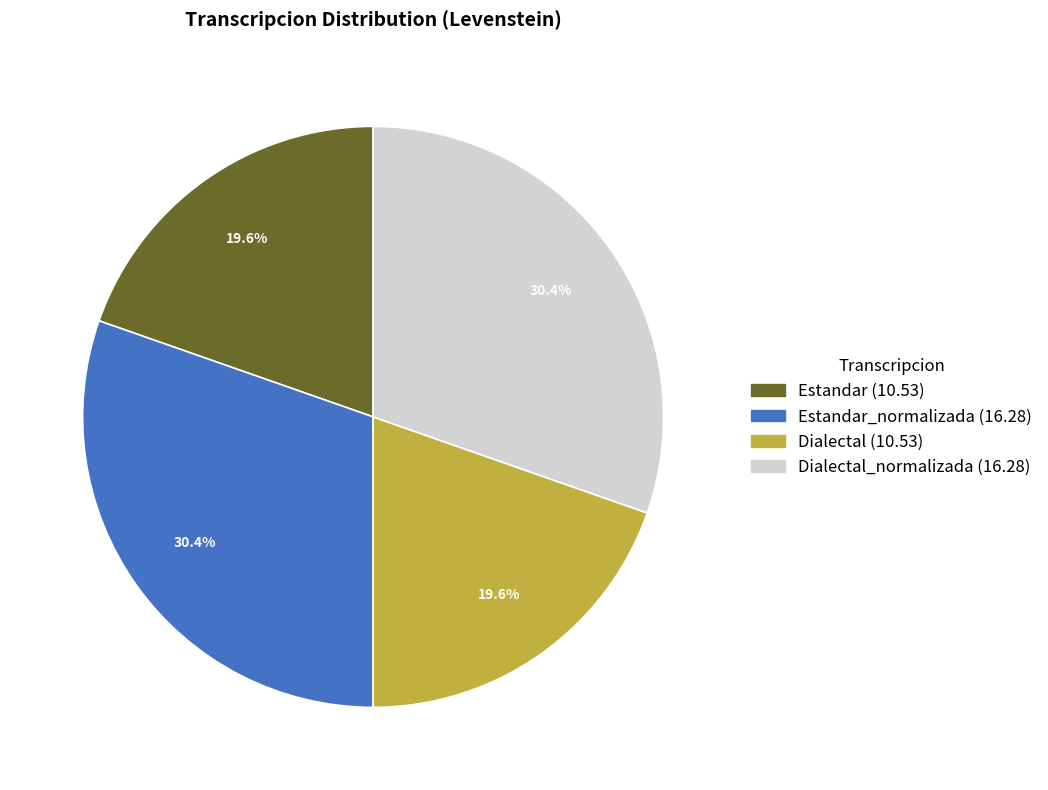

How many segments does this pie chart have?

4